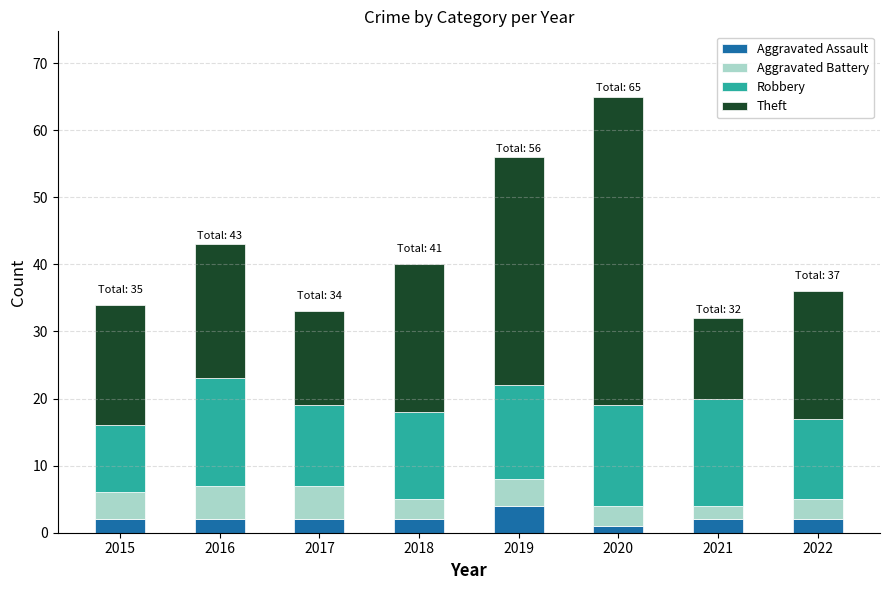

What is the sum of the Aggravated Assault values at 2016 and 2017?

4